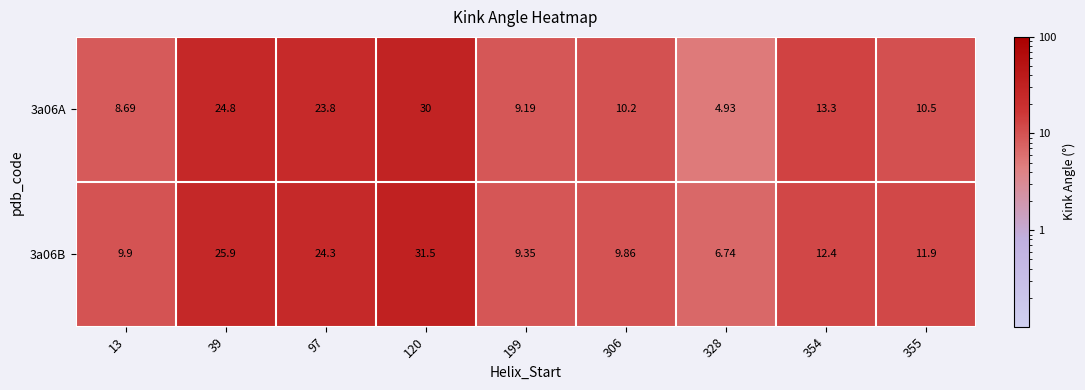

At which category is the sum across all series the highest?

120